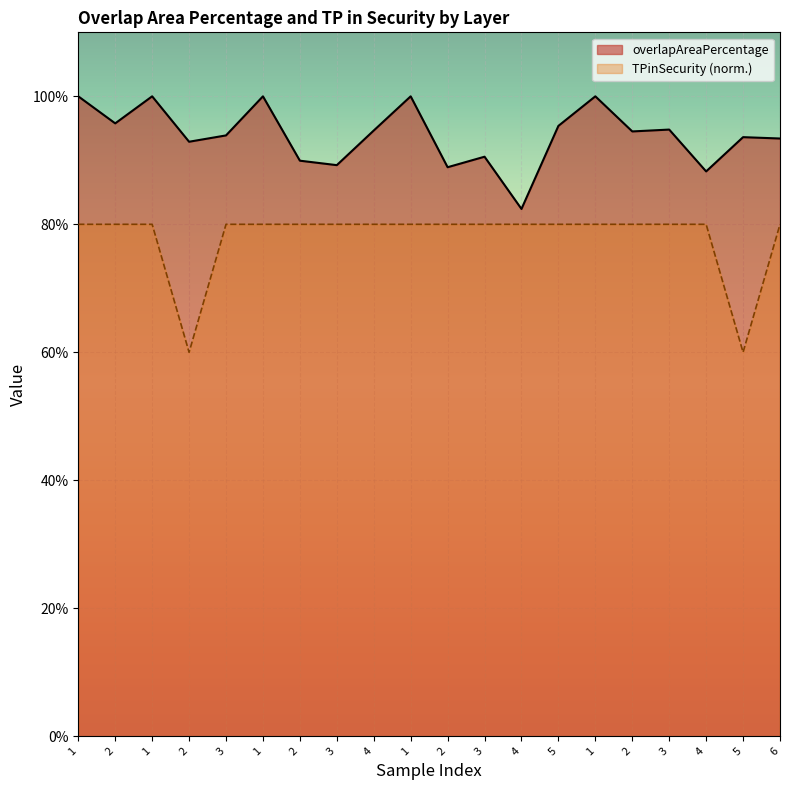

Reading left to right, transcribe all the data shown in this chart.

overlapAreaPercentage: 1.0	1.0	1.0	0.9	0.9	1.0	0.9	0.9	0.9	1.0	0.9	0.9	0.8	1.0	1.0	0.9	0.9	0.9	0.9	0.9
TPinSecurity: 0.8	0.8	0.8	0.6	0.8	0.8	0.8	0.8	0.8	0.8	0.8	0.8	0.8	0.8	0.8	0.8	0.8	0.8	0.6	0.8